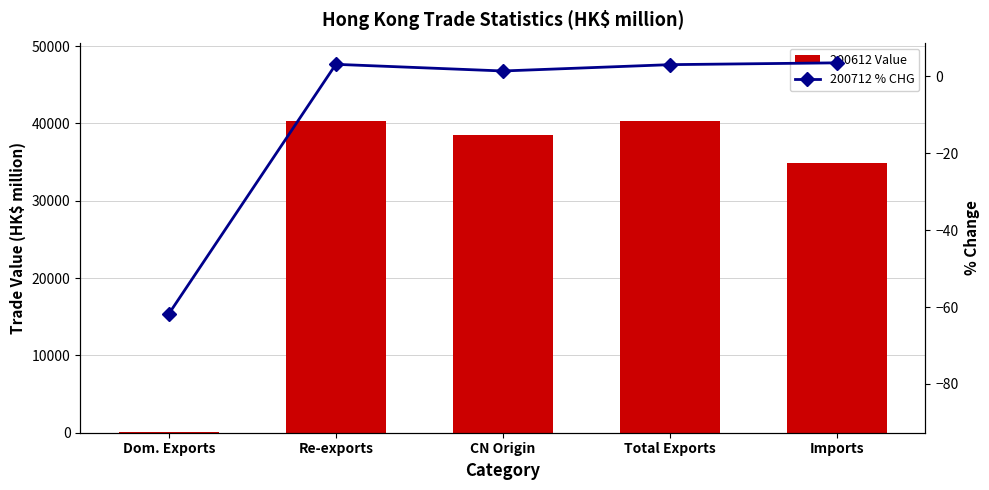

What are all the series names shown in the legend?

200612 Value, 200712 % CHG